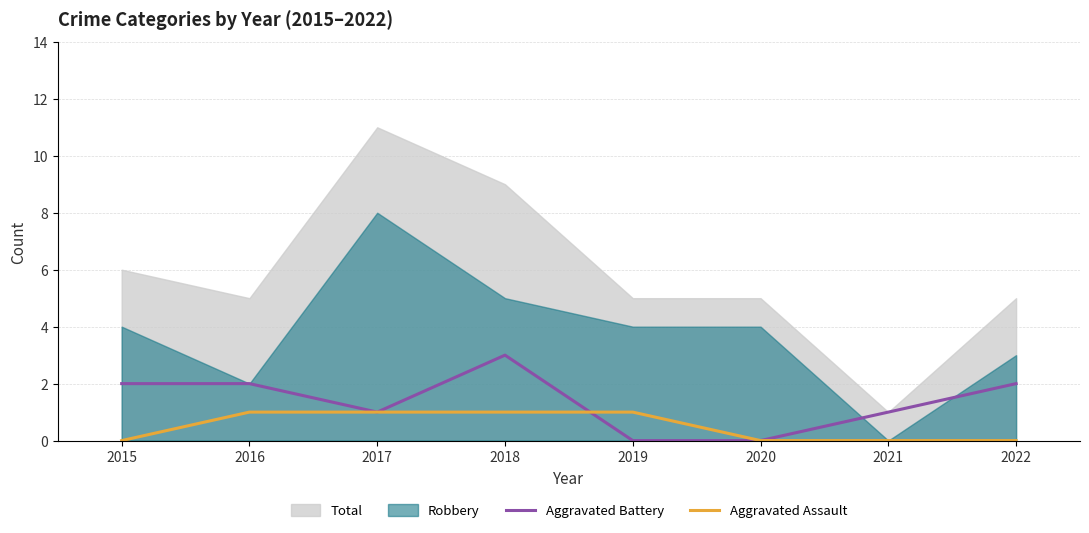

What is the highest value of the Aggravated Battery series?

3